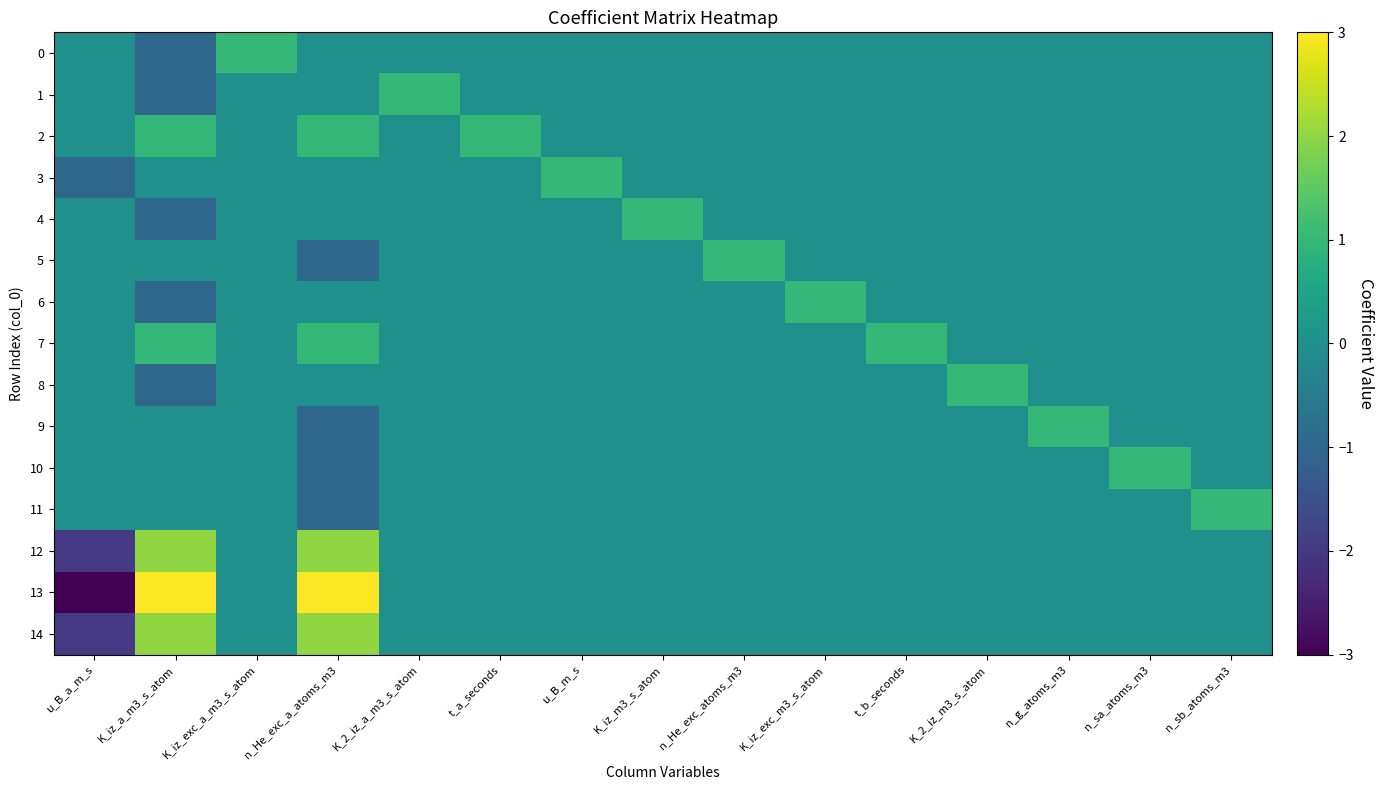

How many categories are shown in the chart?

15